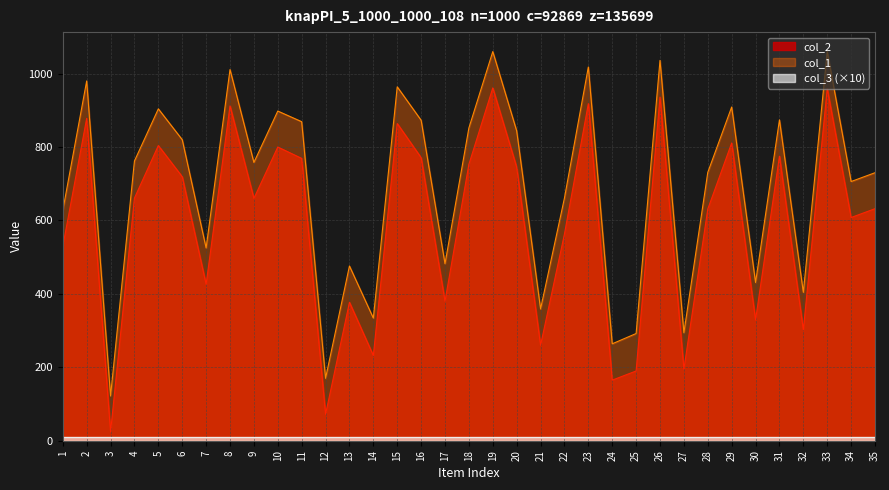

Which series has the widest spread of values?

col_1